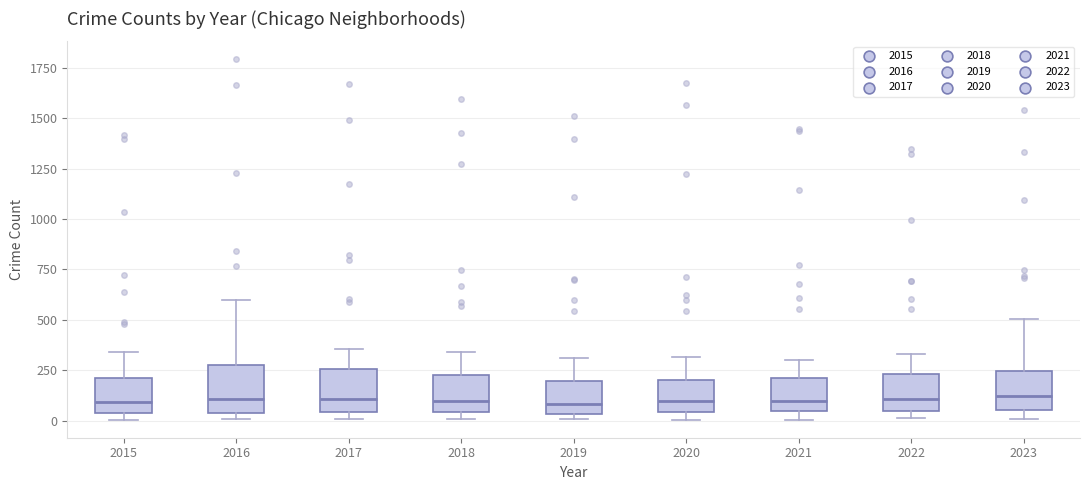

Reading left to right, read every box against the y-axis: the position of its median line, the range the box covers, and the ends of its whiskers. The values are not printed on the chart, so give them approximately, as read against the axis.

2015: median 100, box 50 to 200, whiskers 0 to 350
2016: median 100, box 50 to 300, whiskers 0 to 600
2017: median 100, box 50 to 250, whiskers 0 to 350
2018: median 100, box 50 to 200, whiskers 0 to 350
2019: median 100, box 50 to 200, whiskers 0 to 300
2020: median 100, box 50 to 200, whiskers 0 to 300
2021: median 100, box 50 to 200, whiskers 0 to 300
2022: median 100, box 50 to 250, whiskers 0 to 350
2023: median 100, box 50 to 250, whiskers 0 to 500